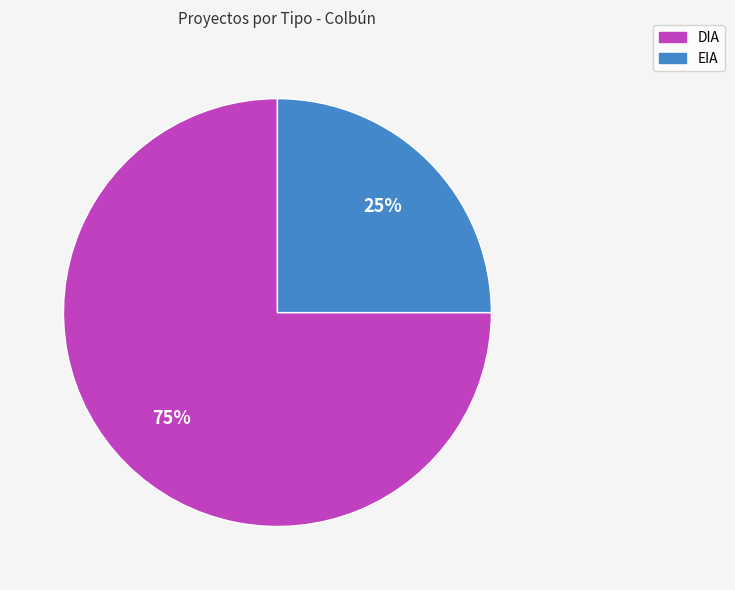

The EIA slice represents 11% of the pie. True or false?

False